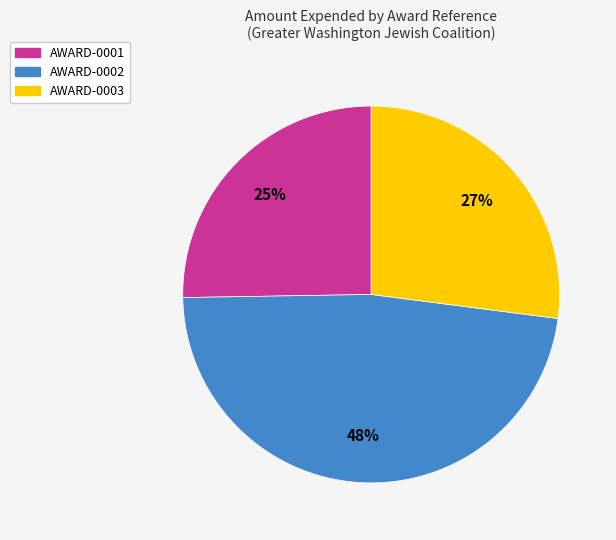

To the nearest percent, what is the average slice percentage?

33%